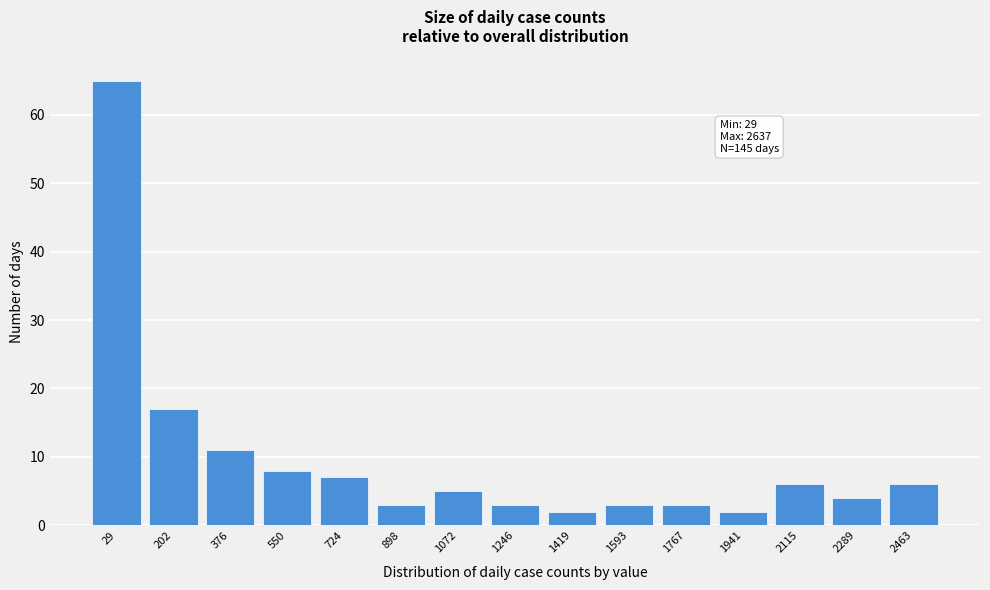

Reading left to right, transcribe all the data shown in this chart.

29=65	202=17	376=11	550=8	724=7	898=3	1072=5	1246=3	1419=2	1593=3	1767=3	1941=2	2115=6	2289=4	2463=6